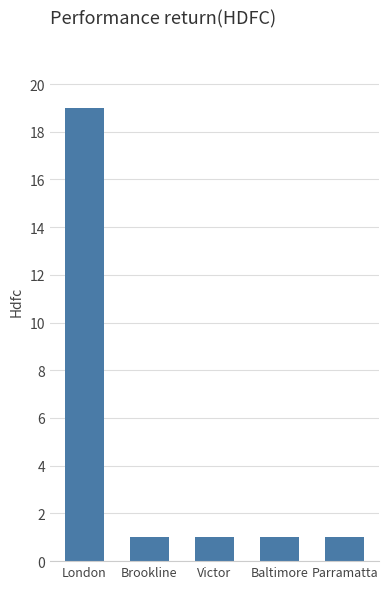

Count the number of data series in this chart.

1